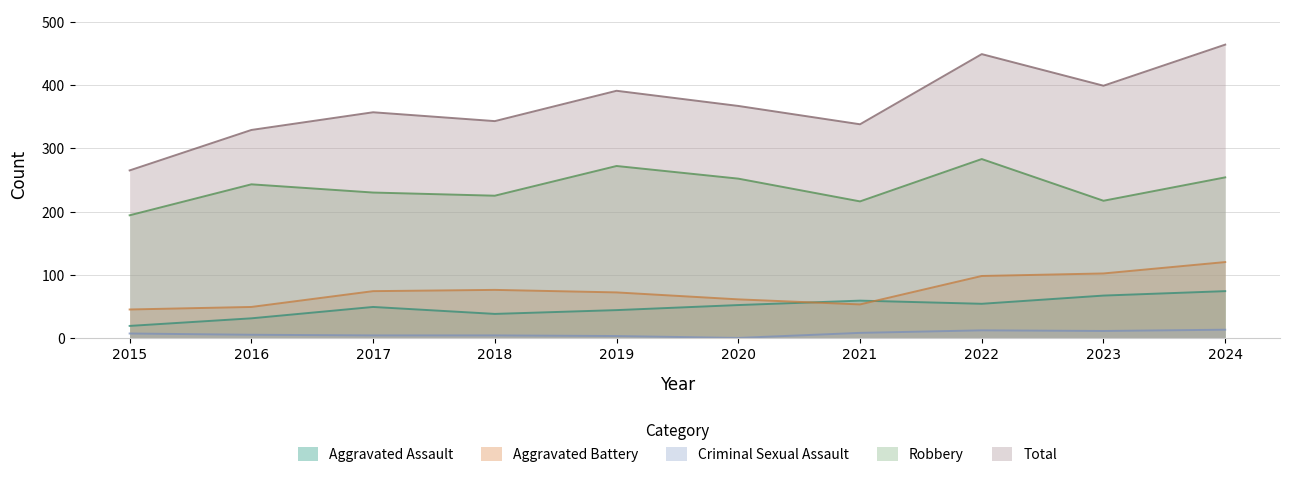

True or false: Robbery and Aggravated Battery intersect in this chart.

False